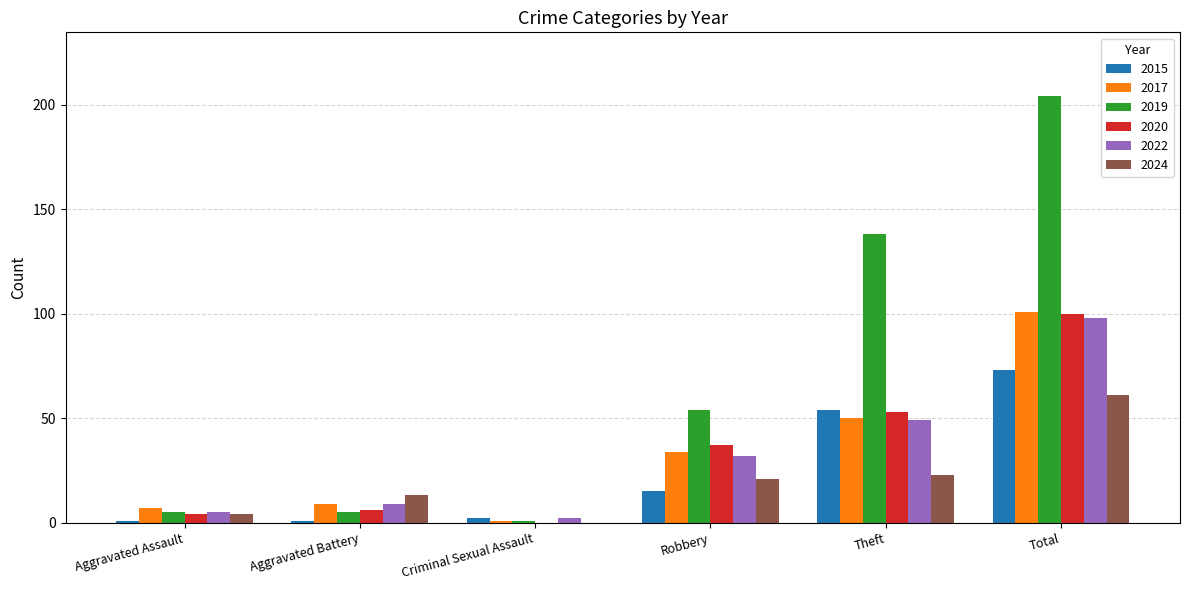

Which category has the highest value across all series?

Total